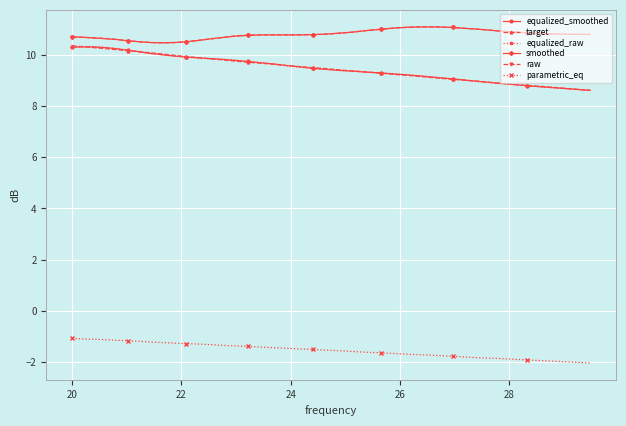

What is the highest value of the parametric_eq series?

-1.1